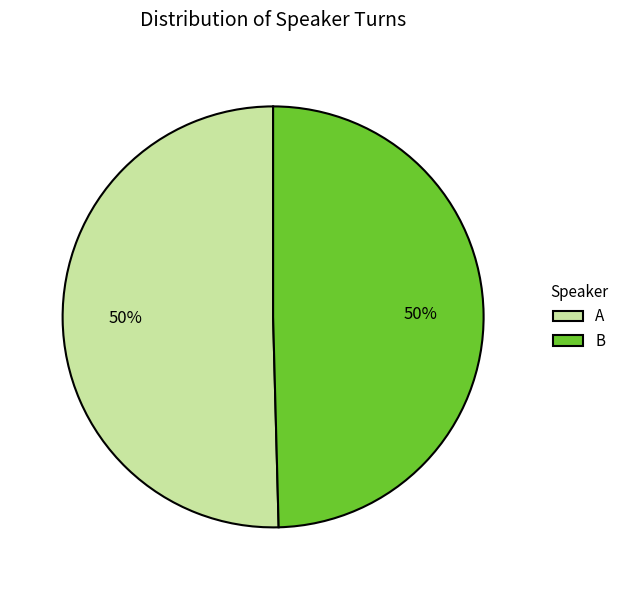

To the nearest percent, what percentage of the pie is A?

50%